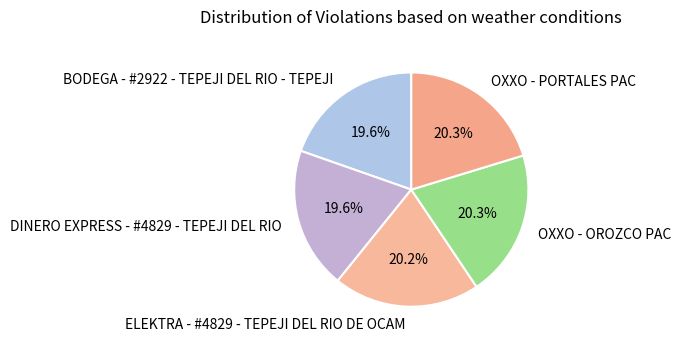

Is there any slice that represents more than half of the pie?

No